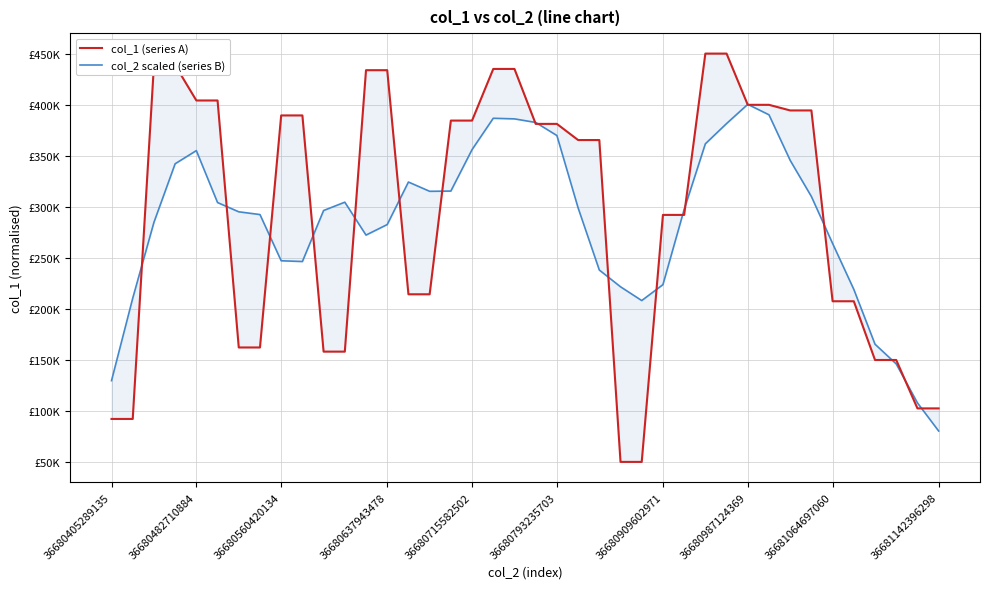

Is the value of col_2 scaled (series B) at 22 greater than the value of col_1 (series A) at 10?

Yes